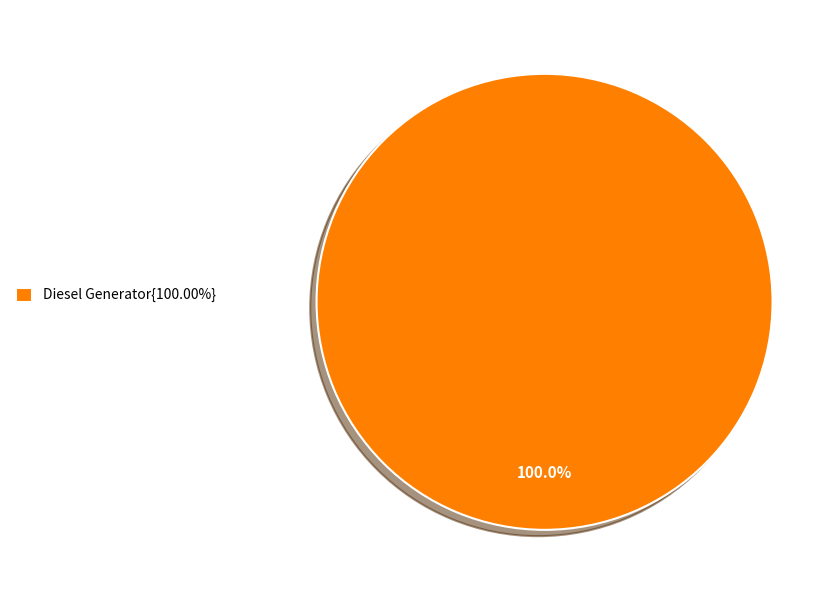

Does any single category account for the majority?

Yes